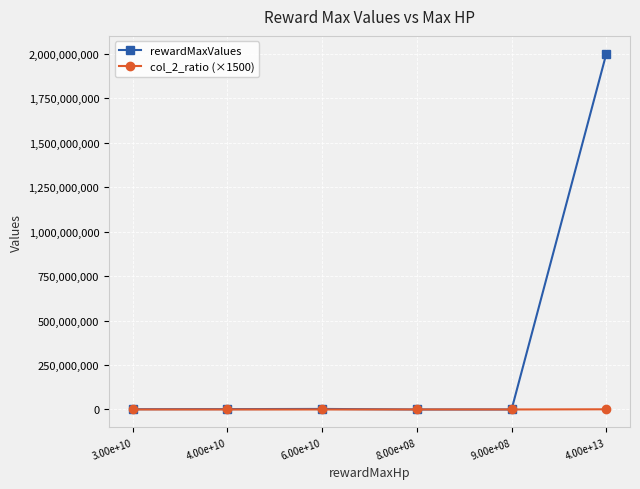

What is the label of the 2nd point from the left?

4.00e+10